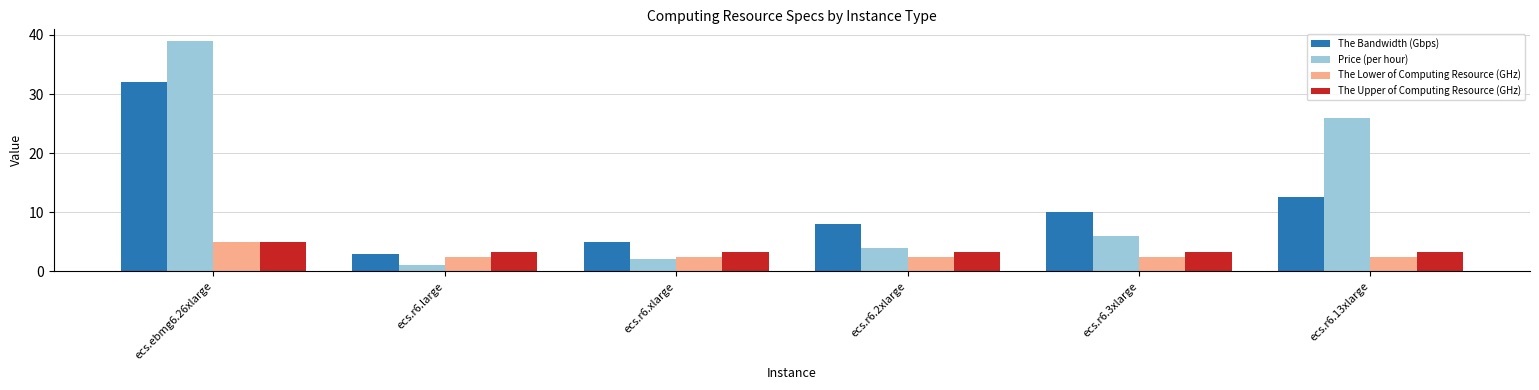

Count the number of data series in this chart.

4